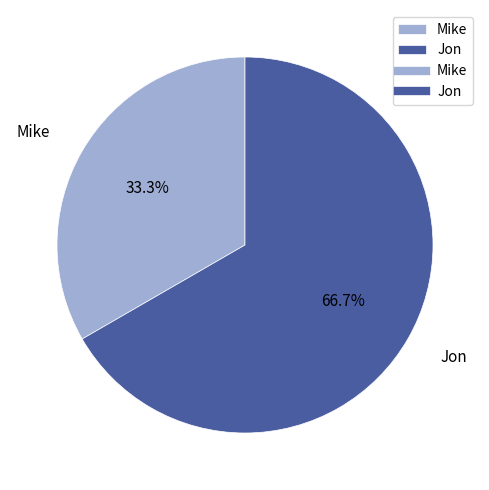

Do Mike and Jon together represent more than half of the pie?

Yes